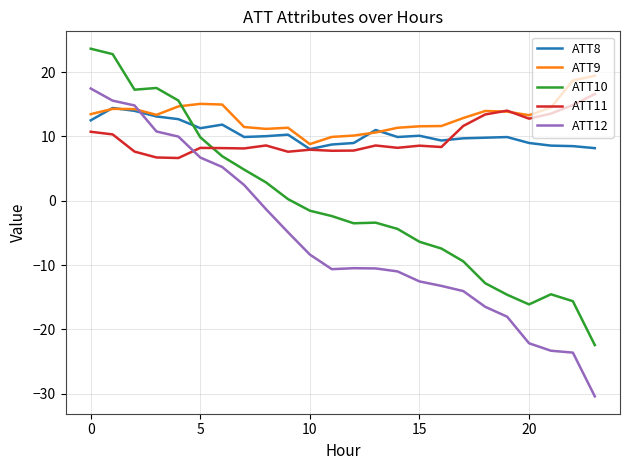

Which series has the widest spread of values?

ATT12